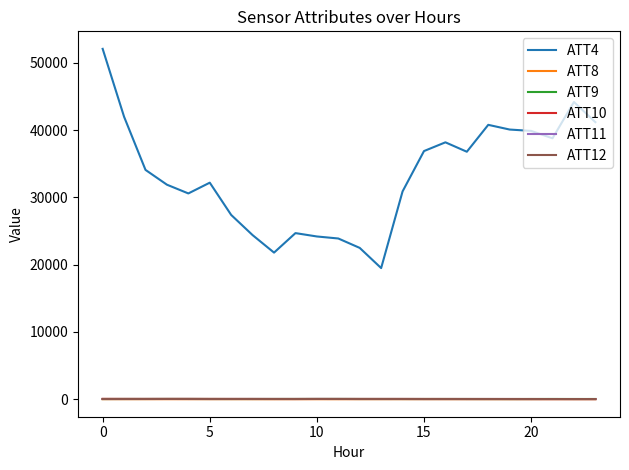

True or false: ATT12 and ATT4 intersect in this chart.

False